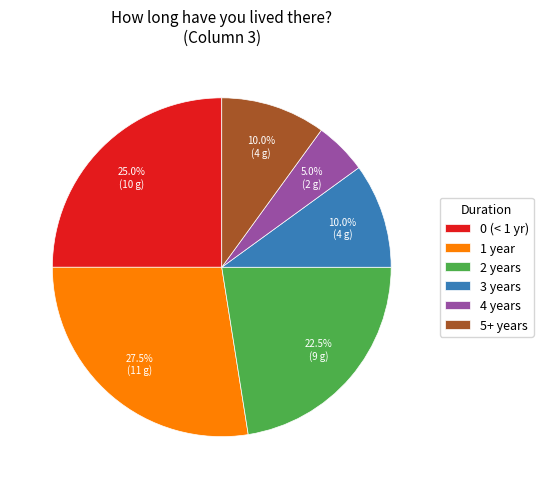

What is the ratio of the value at 0 (< 1 yr) to the value at 4 years?

5.0